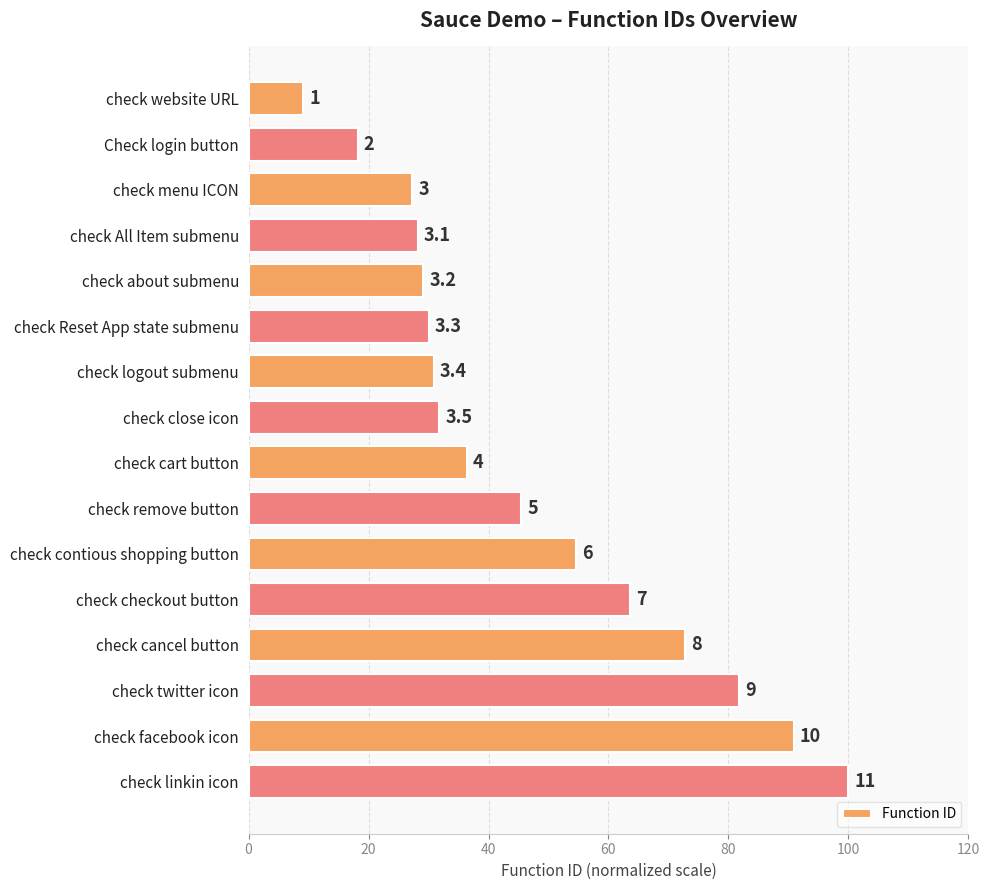

How many bars are there in total?

16